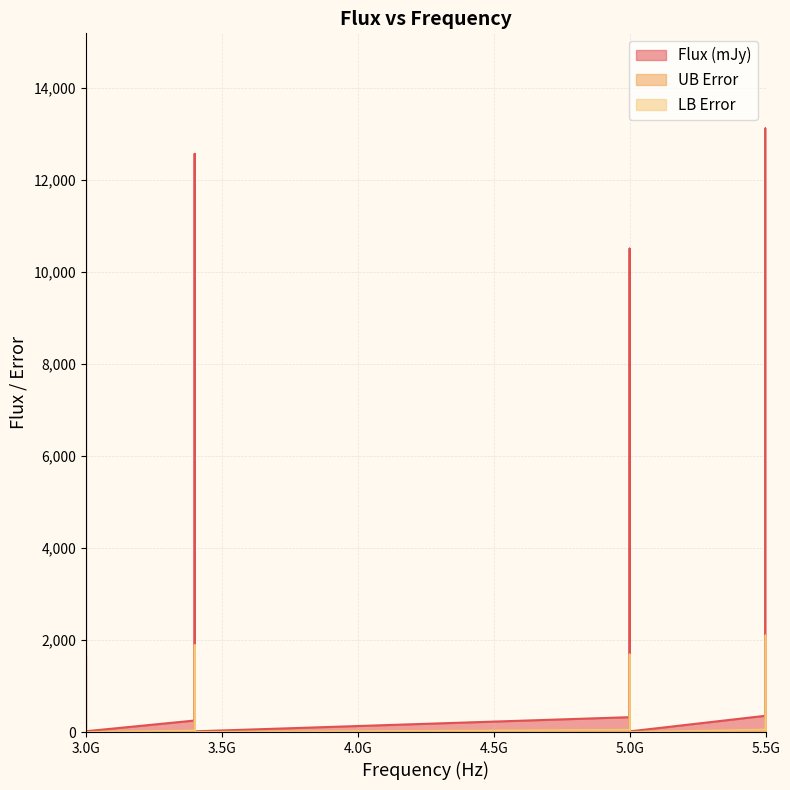

How many lines are shown in the chart?

3